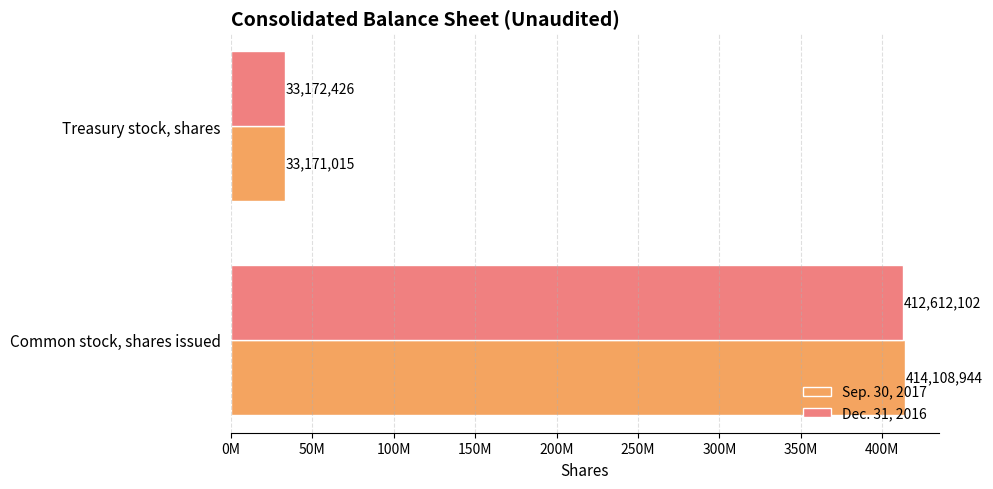

Which label corresponds to the smallest value in the chart?

Treasury stock, shares